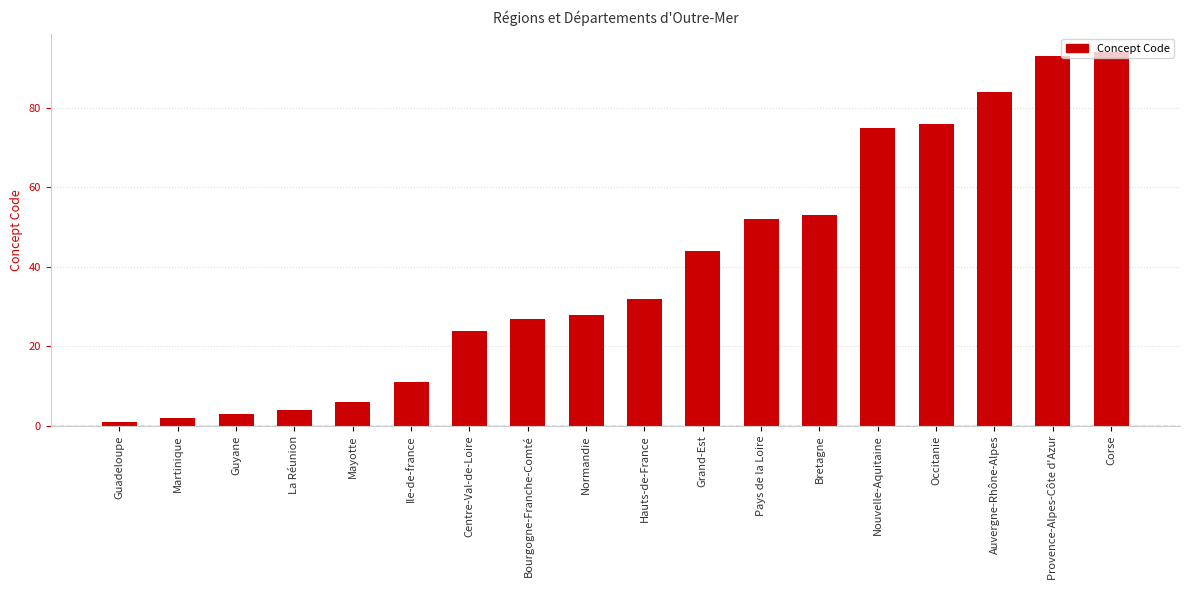

Does the chart contain stacked bars?

No